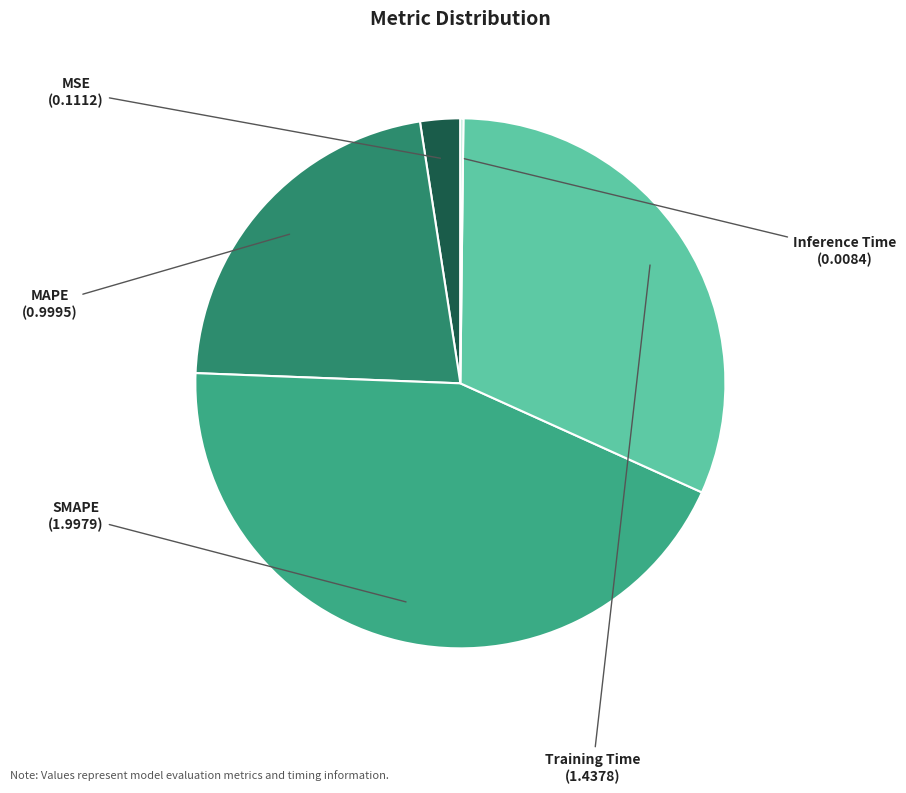

What is the largest slice in the pie chart?

SMAPE